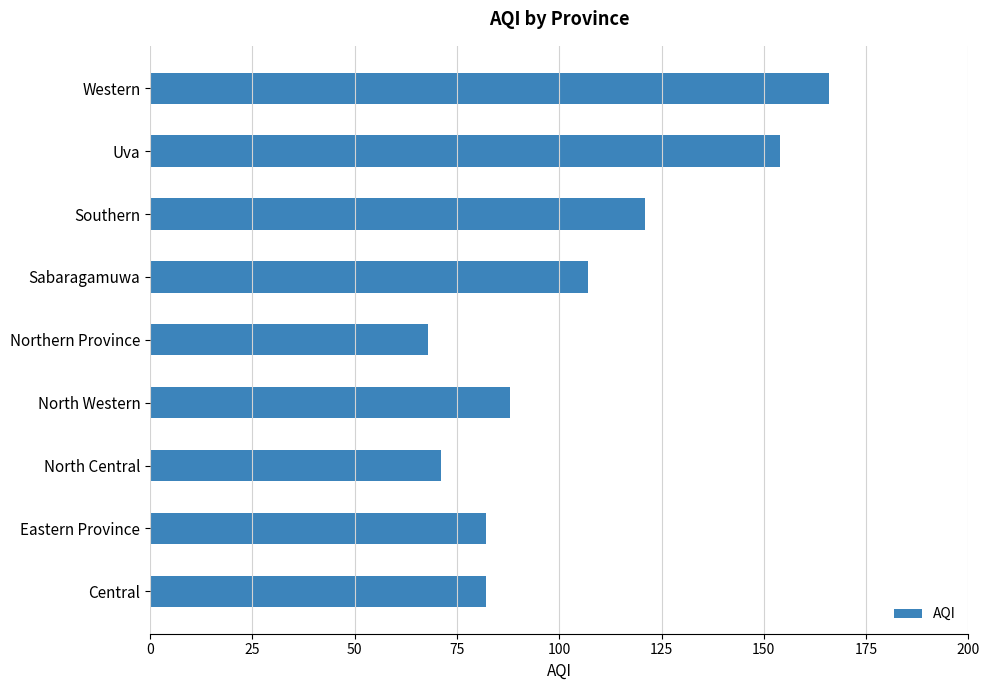

Reading top to bottom, transcribe all the data shown in this chart.

166	154	121	107	68	88	71	82	82